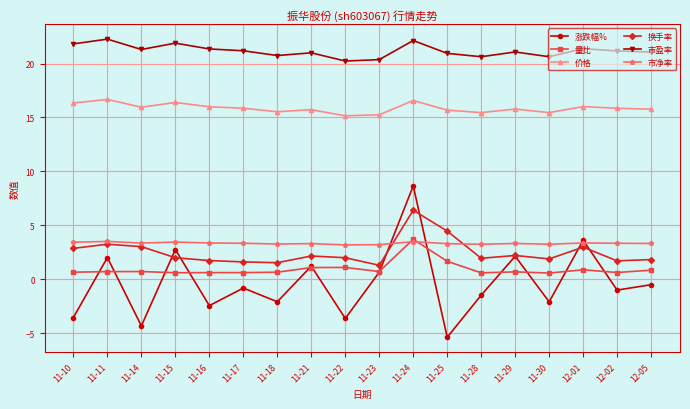

How many lines are shown in the chart?

6